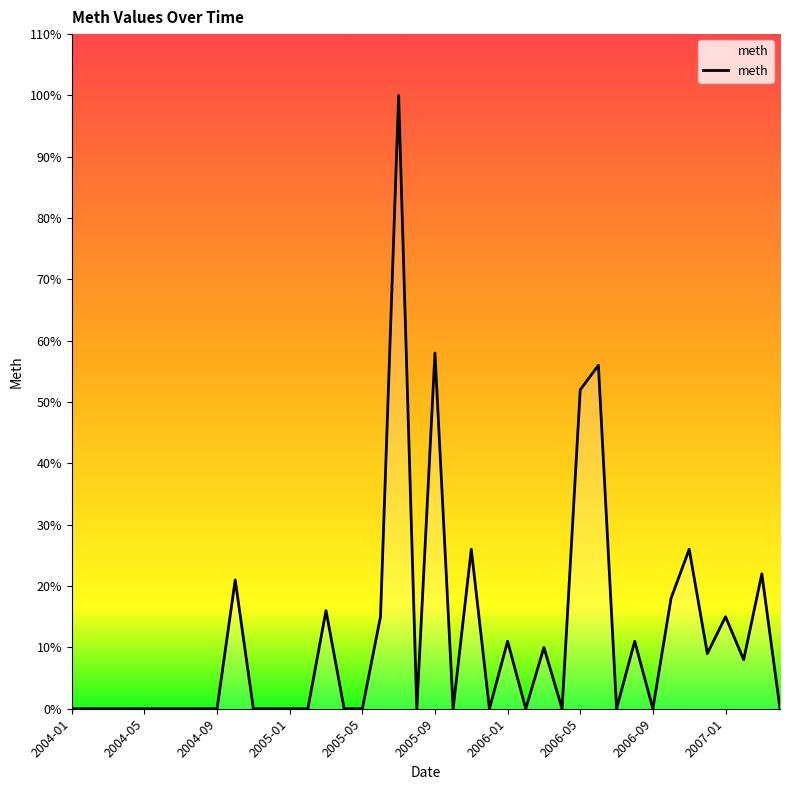

How many categories are shown in the chart?

40